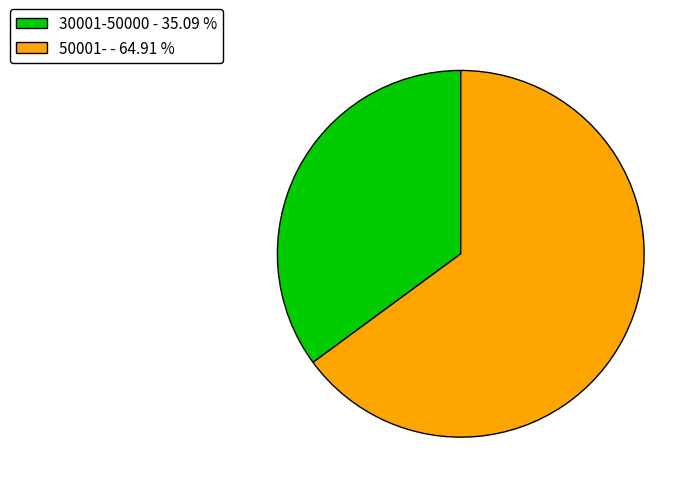

True or false: 50001- accounts for 65% of the total.

True